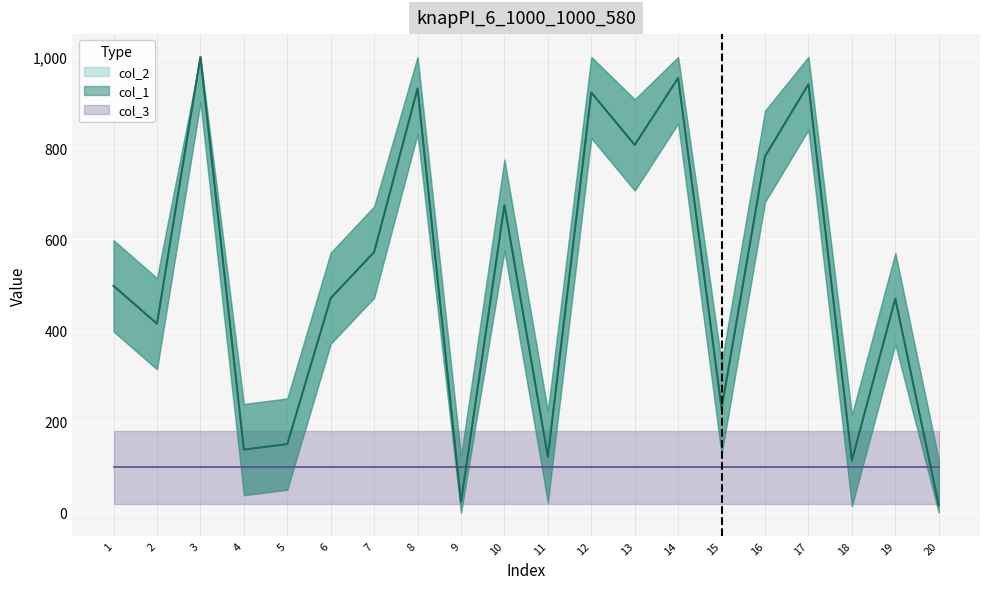

How many values in the col_2 series exceed 498?

9